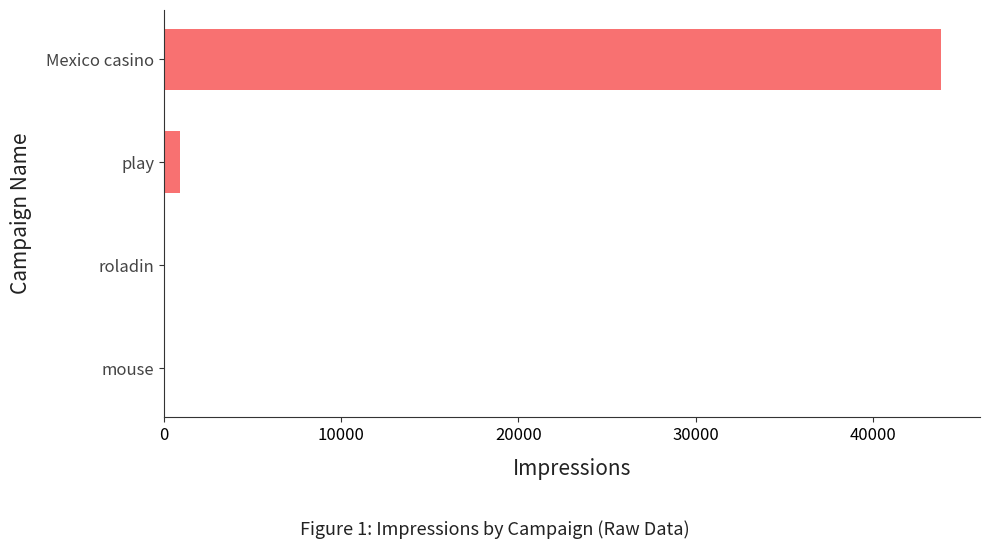

What is the sum of the values at play and Mexico casino?

44760